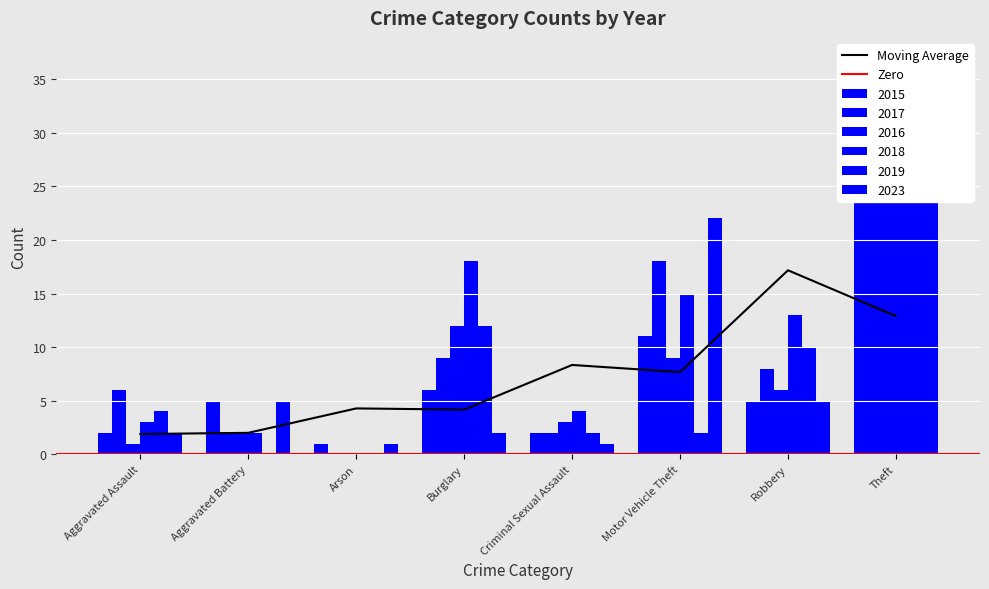

Reading left to right, what are all the values shown in this chart?

2015: 2	5	1	6	2	11	5	24
2017: 6	2	0	9	2	18	8	37
2016: 1	2	0	12	3	9	6	33
2018: 3	2	0	18	4	15	13	31
2019: 4	0	0	12	2	2	10	30
2023: 2	5	1	2	1	22	5	30